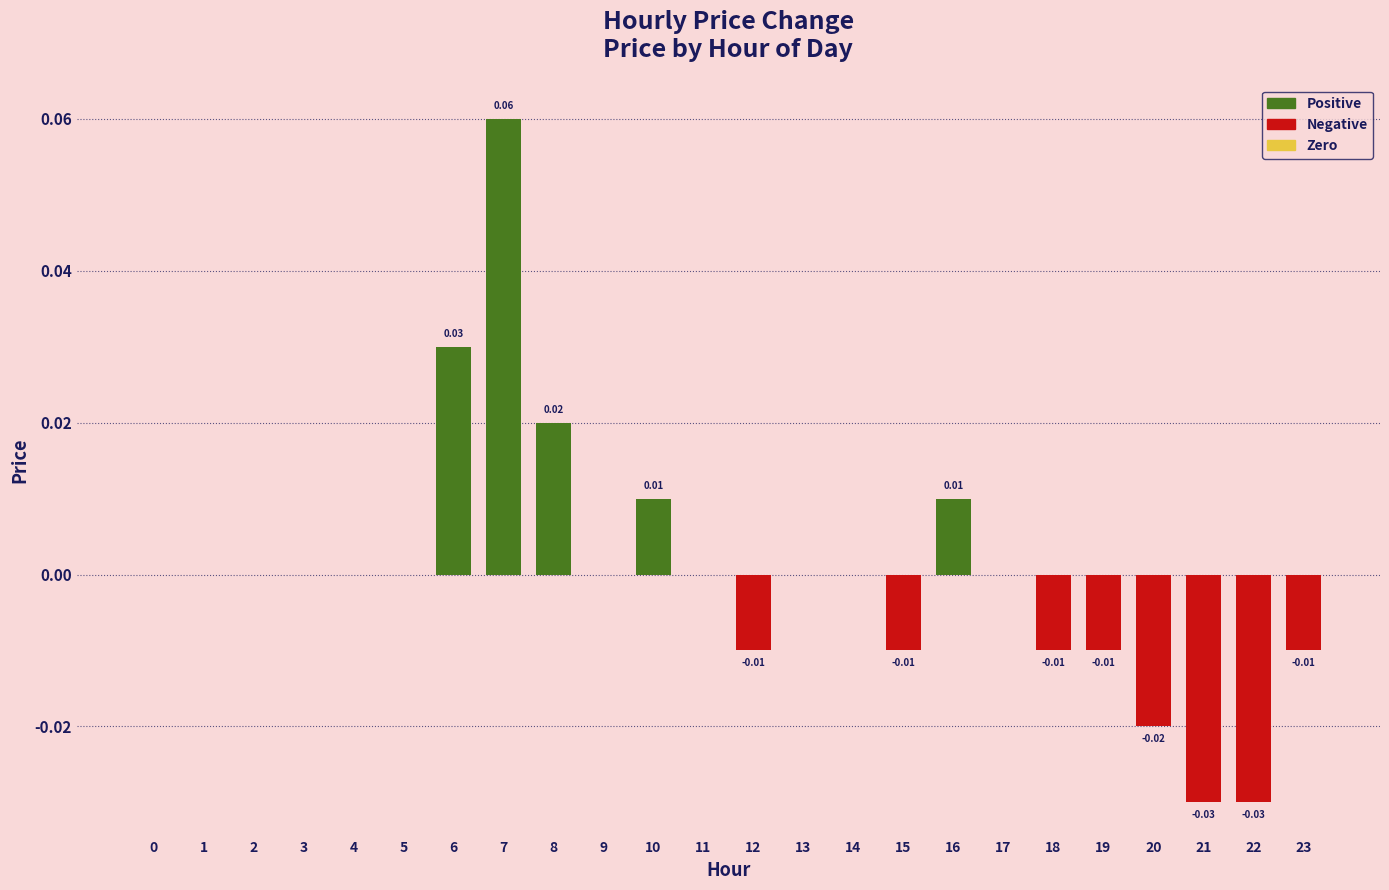

Which has a higher value, 16 or 14?

16